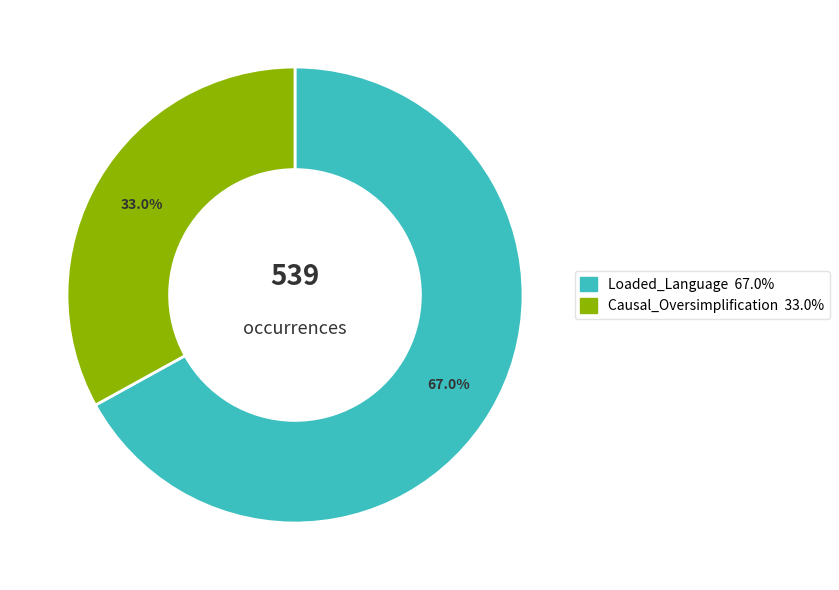

Does any single category account for the majority?

Yes